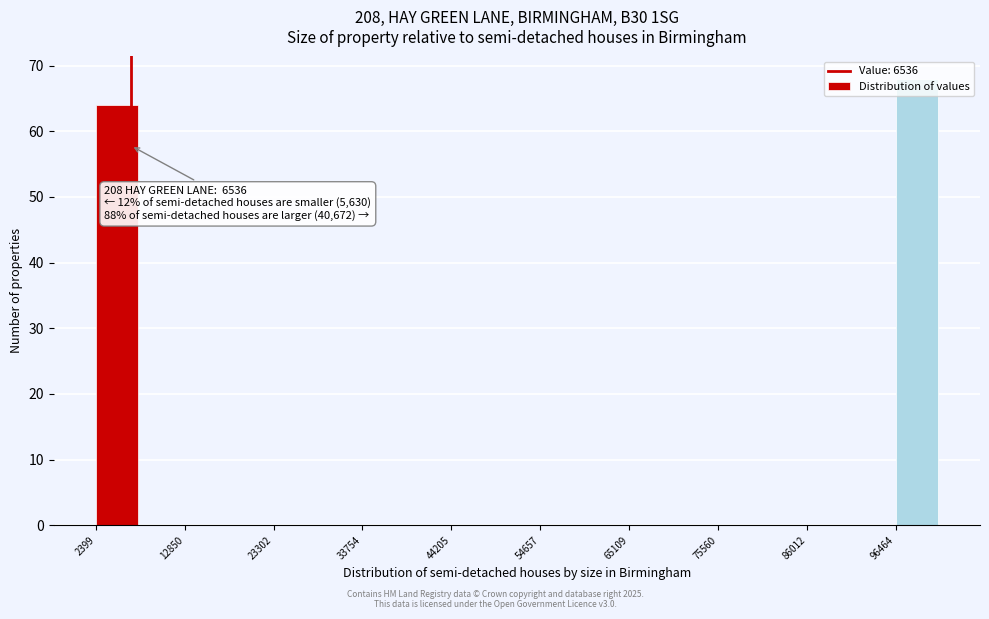

Read against the x-axis, roughly where is the centre of the tallest bar?

98000